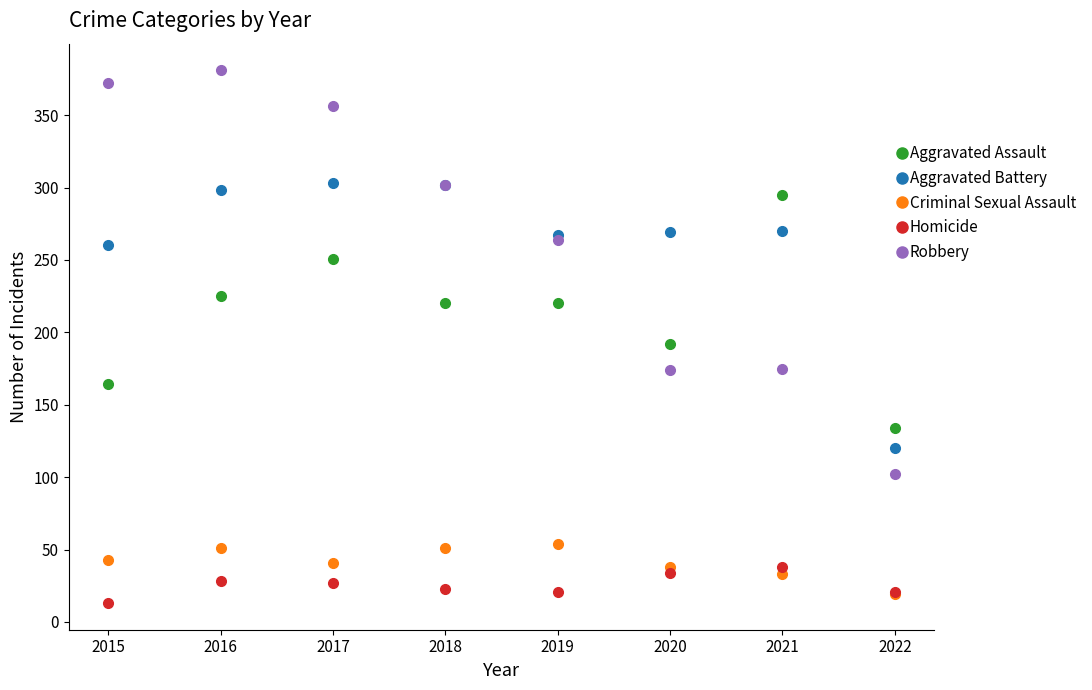

True or false: Criminal Sexual Assault has more than 1 points higher than both neighbors.

True